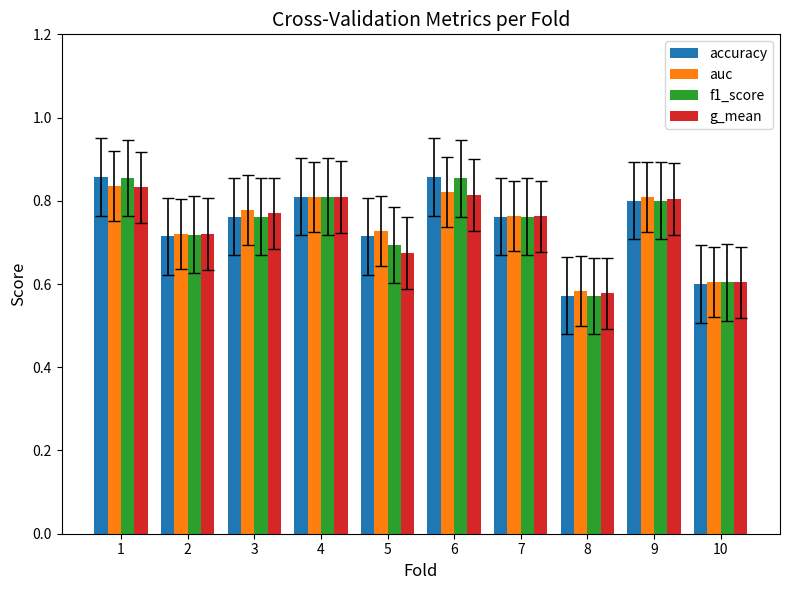

What is the total value across all series at 8?

2.3